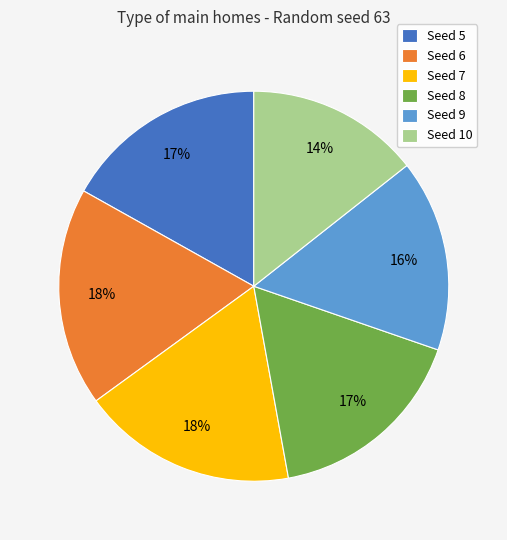

Which has a higher value, Seed 8 or Seed 6?

Seed 6